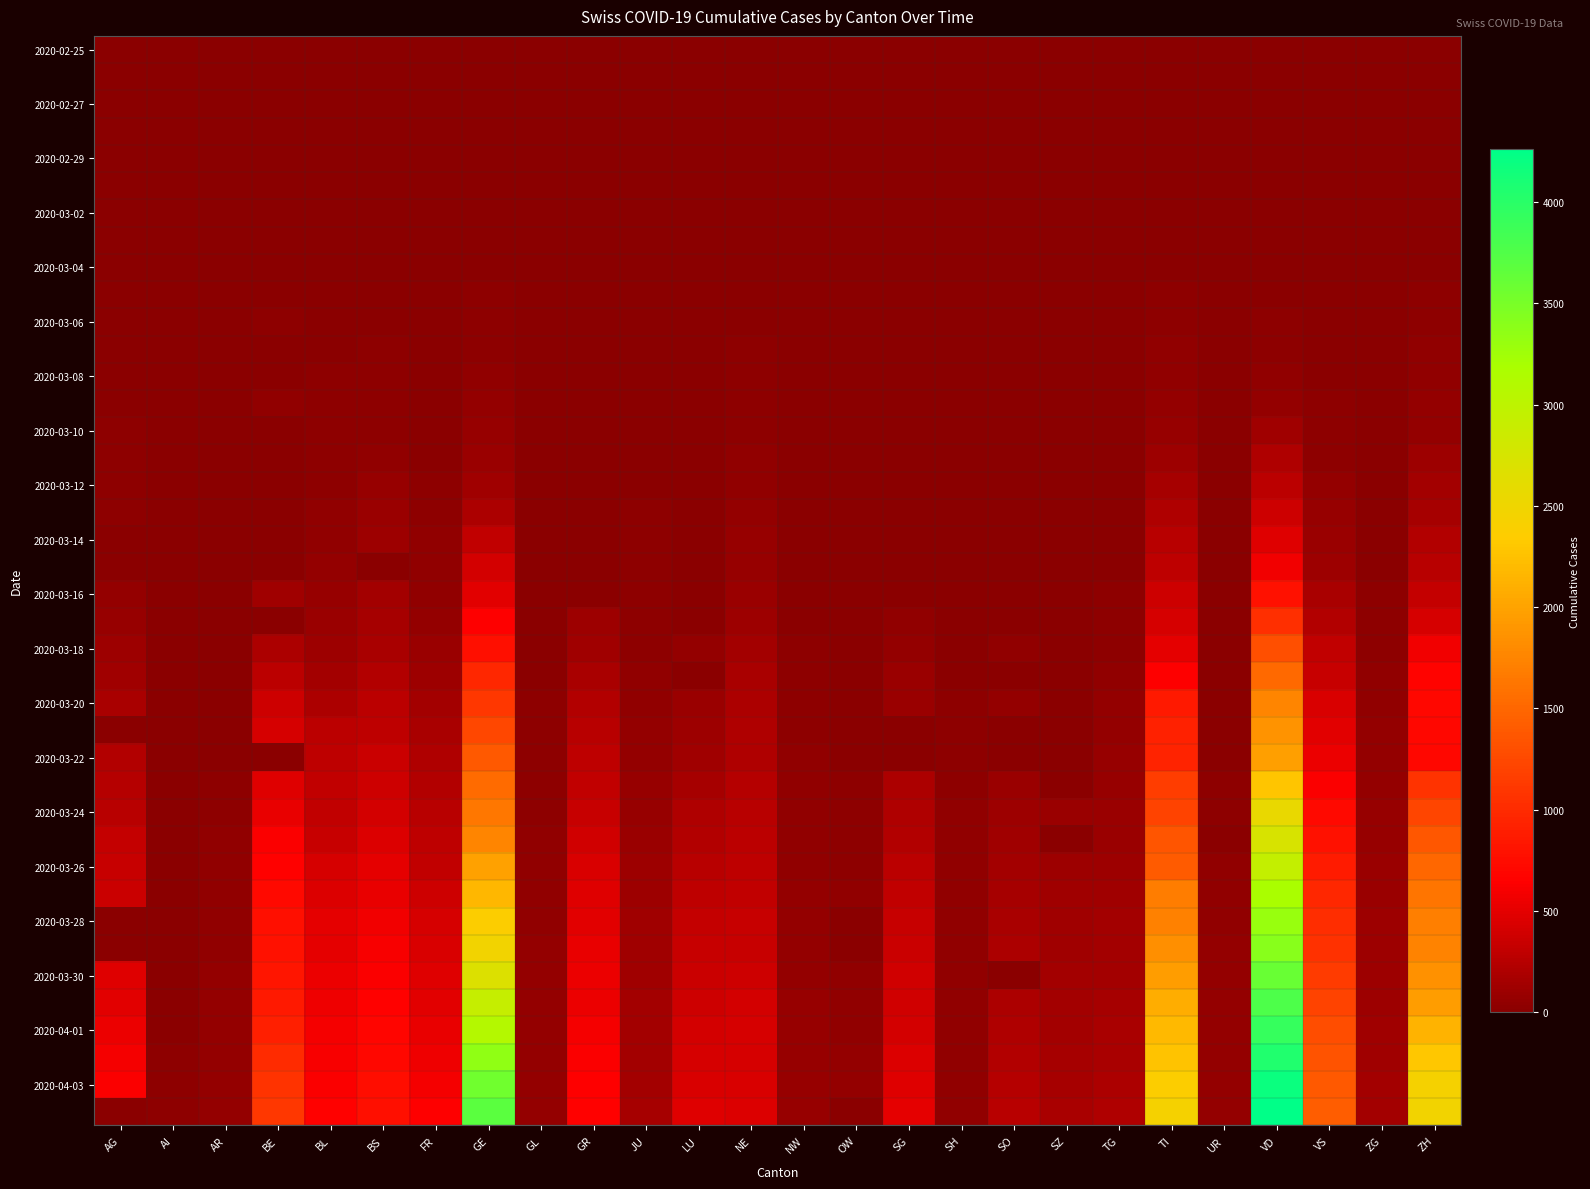

What is the total value across all series at GL?

784